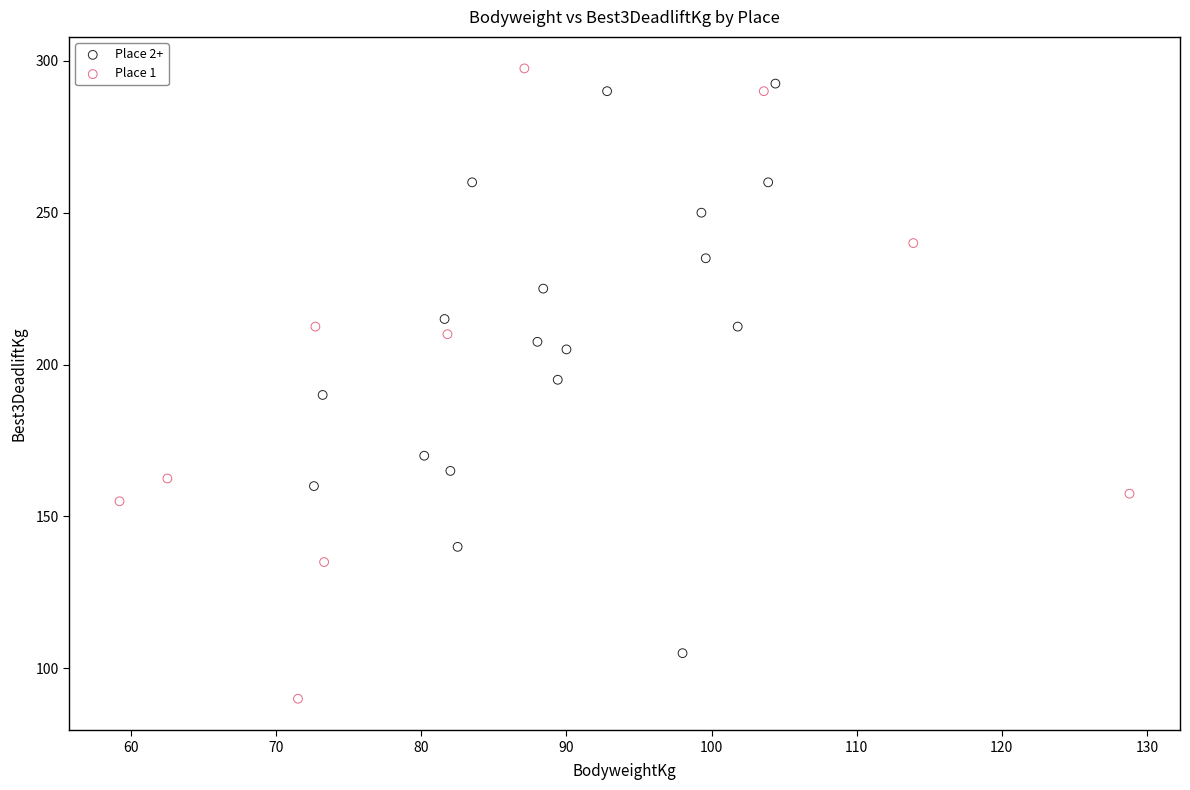

What are all the series names shown in the legend?

Place 2+, Place 1